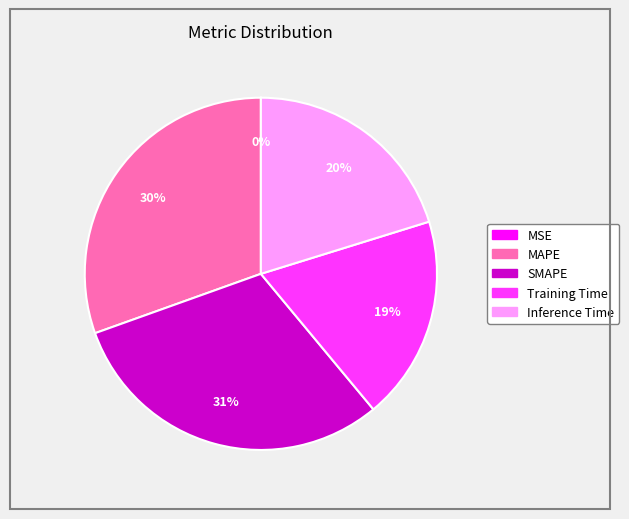

Which has a higher value, Inference Time or Training Time?

Inference Time